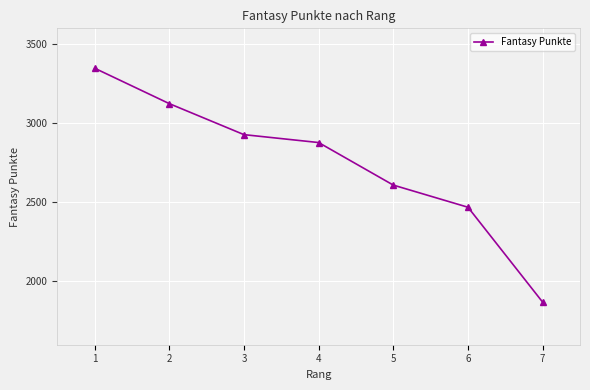

List the labels in order of value, largest first.

1, 2, 3, 4, 5, 6, 7